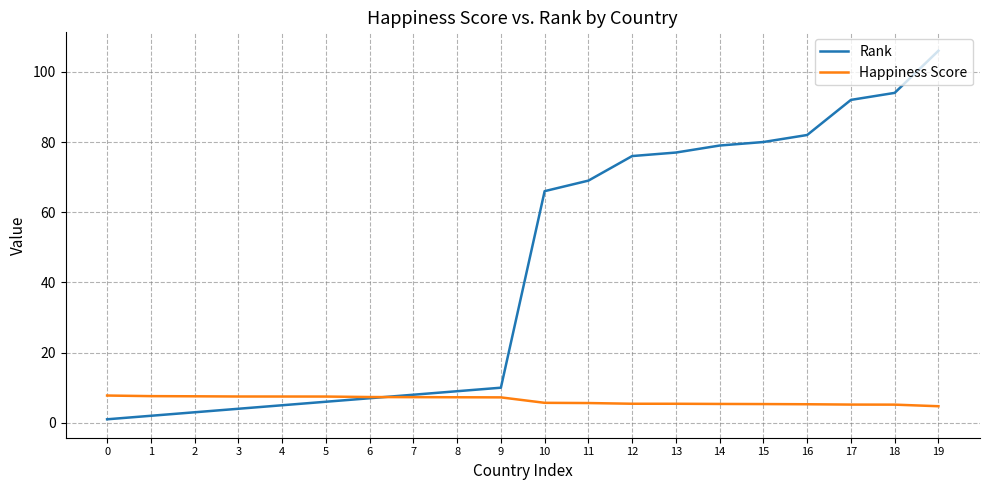

Rank the series at 14 from lowest to highest value.

Happiness Score, Rank